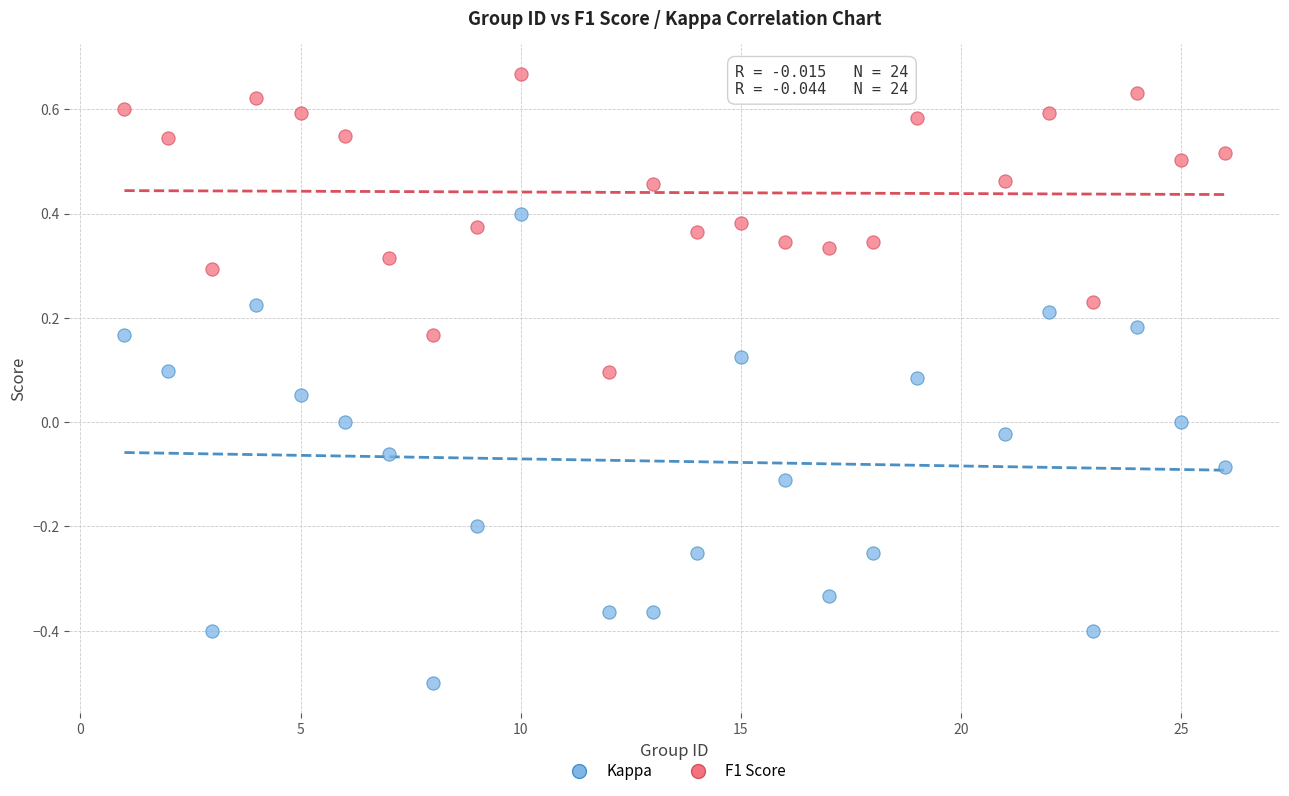

What are all the series names shown in the legend?

Kappa, F1 Score